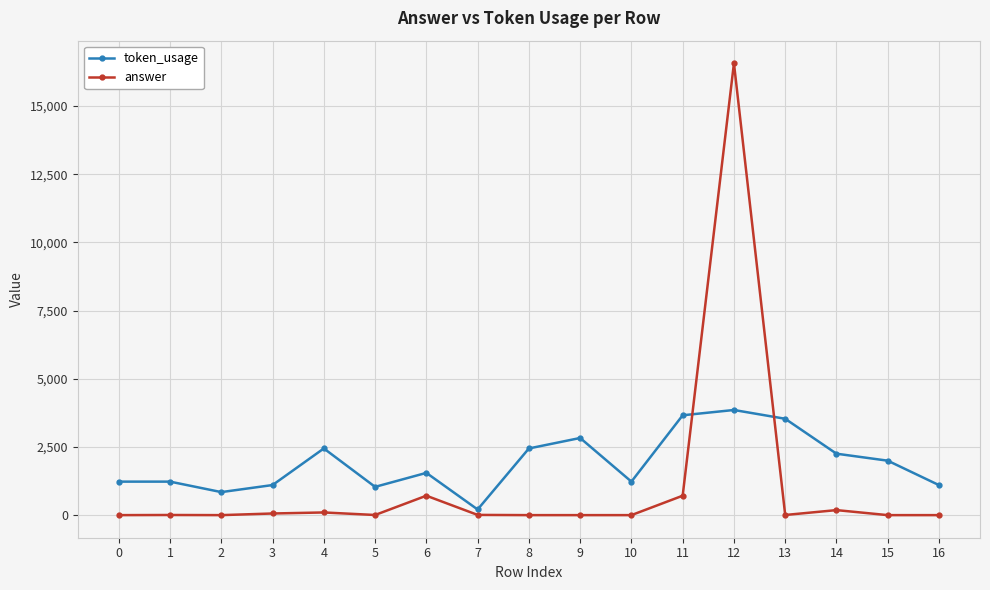

What is the difference between the maximum and minimum values in the answer series?

16564